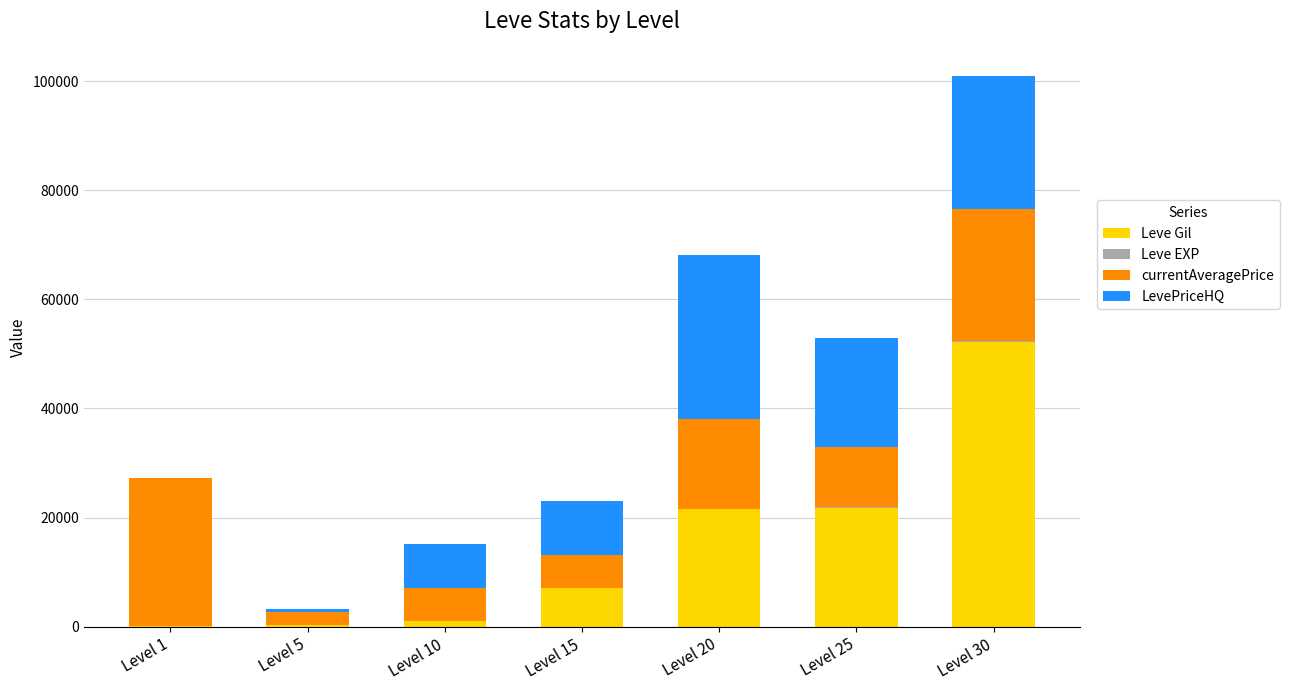

At which category is the sum across all series the highest?

Level 30